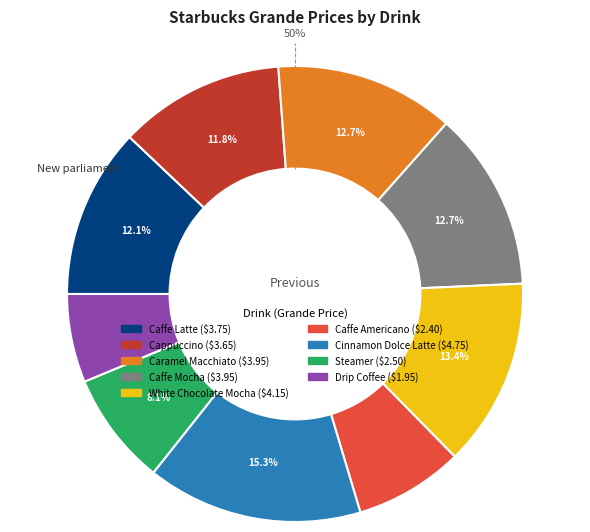

To the nearest percent, what is the difference between the Caffe Latte and Cinnamon Dolce Latte slice percentages?

3%